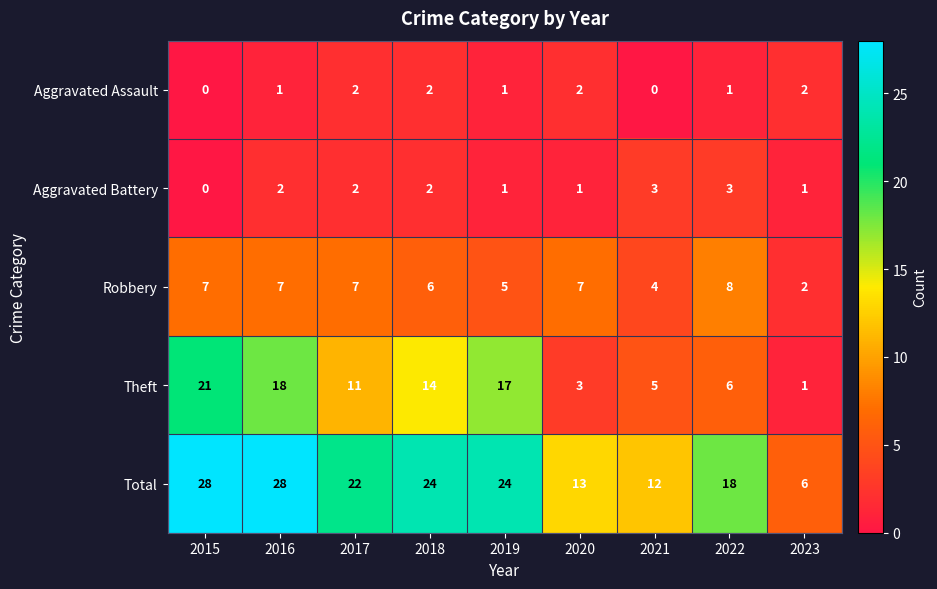

Count the number of categories in the chart.

9